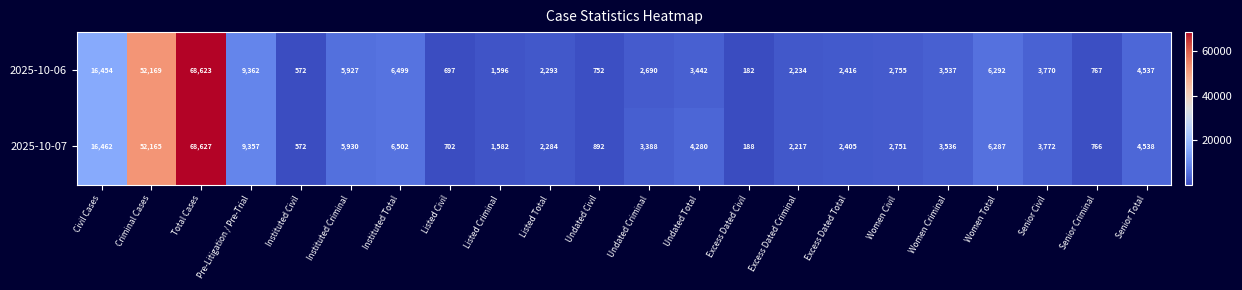

What is the approximate value of 2025-10-07 at Pre-Litigation / Pre-Trial, to the nearest 100?

9400